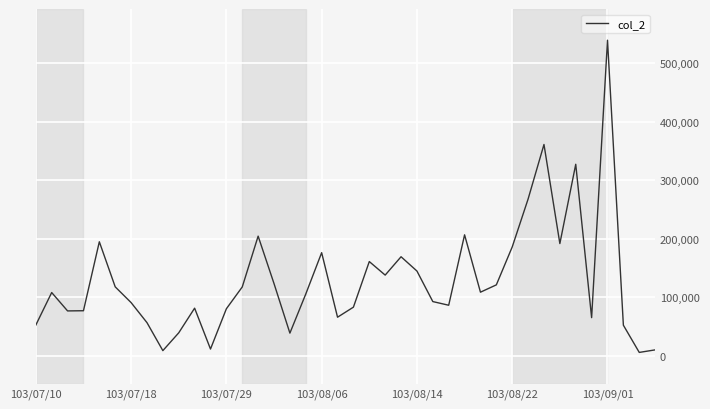

What is the greatest value displayed?

538920